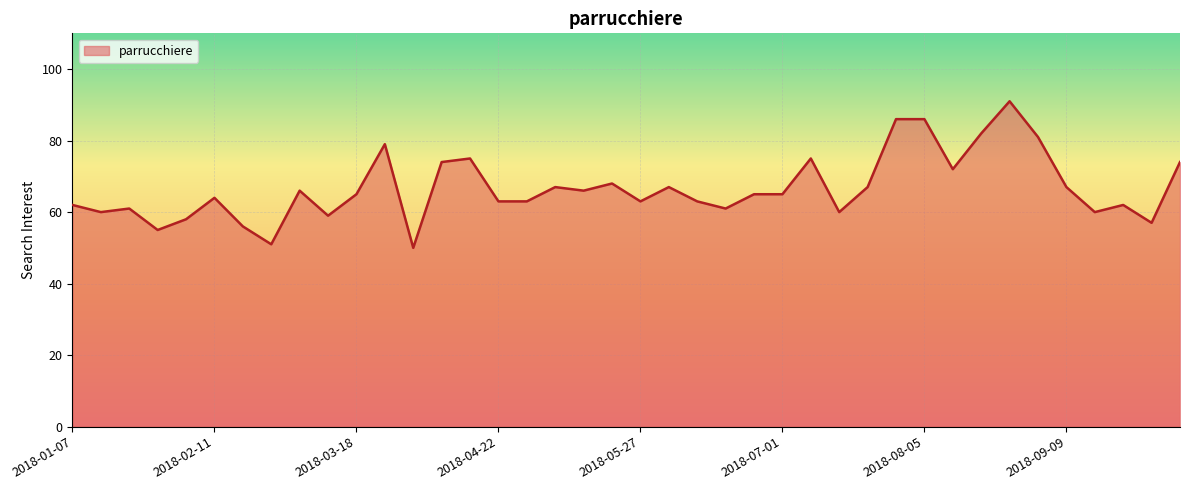

What is the difference between the maximum and minimum values?

41